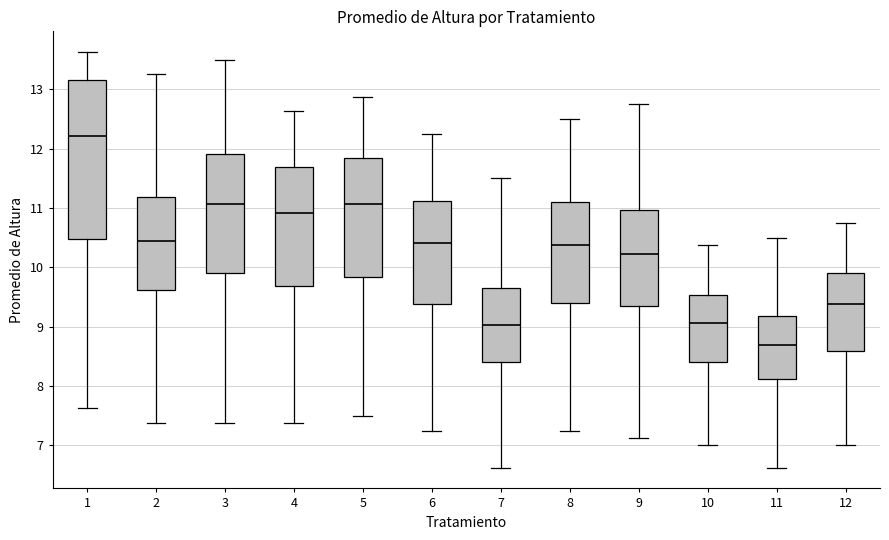

Where is the lower edge of the box at x = 11 on the y-axis? The values are not printed on the chart, so give them approximately, as read against the axis.

8.1